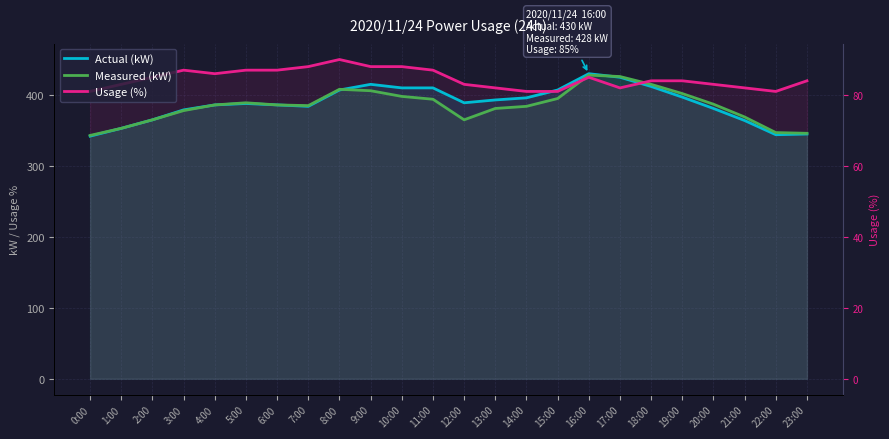

What is the minimum value for Measured (kW)?

343